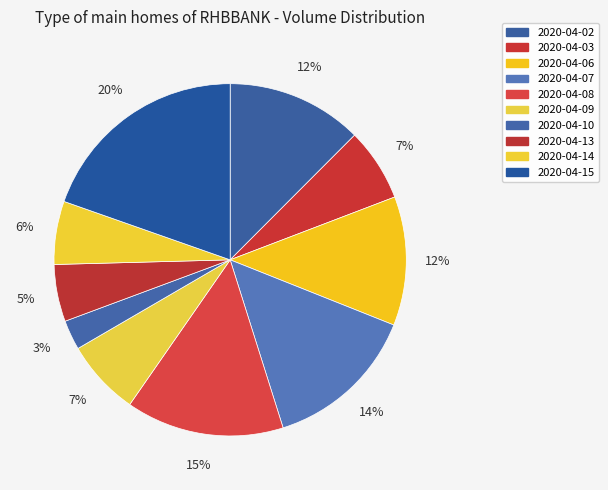

Which slice is the largest?

2020-04-15